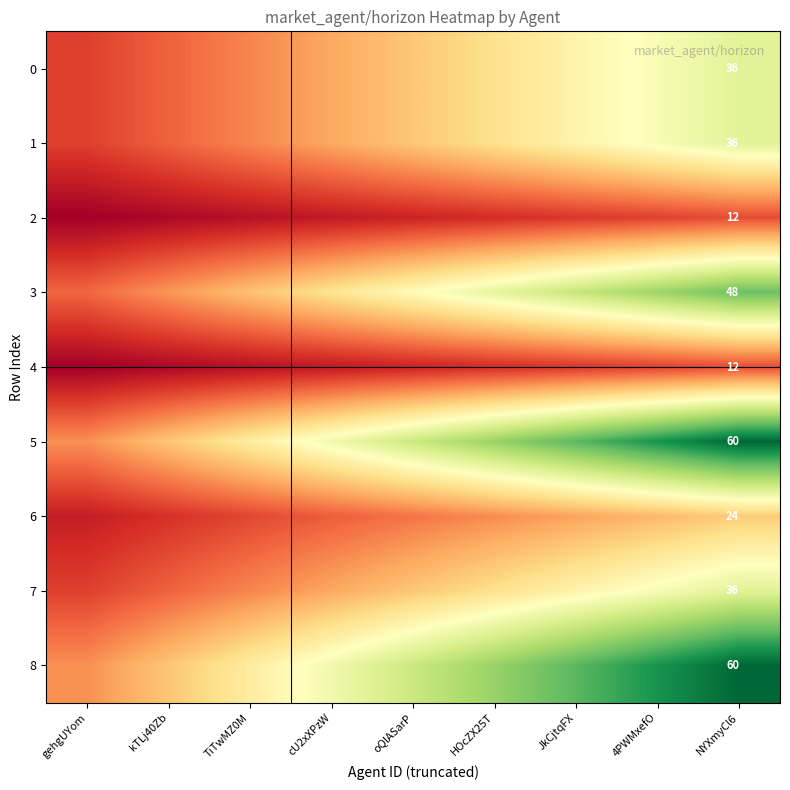

At which category does the chart reach its peak across all series?

NYXmyCl6